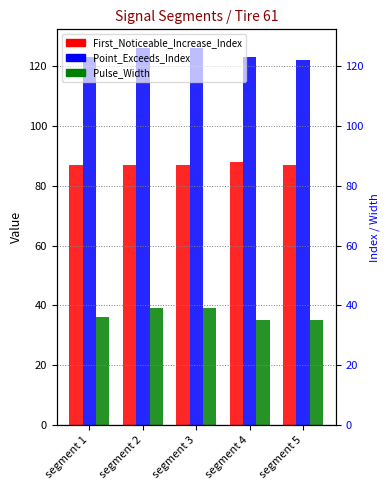

Reading left to right, extract all data points from this chart.

First_Noticeable_Increase_Index: segment 1=87	segment 2=87	segment 3=87	segment 4=88	segment 5=87
Point_Exceeds_Index: segment 1=123	segment 2=126	segment 3=126	segment 4=123	segment 5=122
Pulse_Width: segment 1=36	segment 2=39	segment 3=39	segment 4=35	segment 5=35